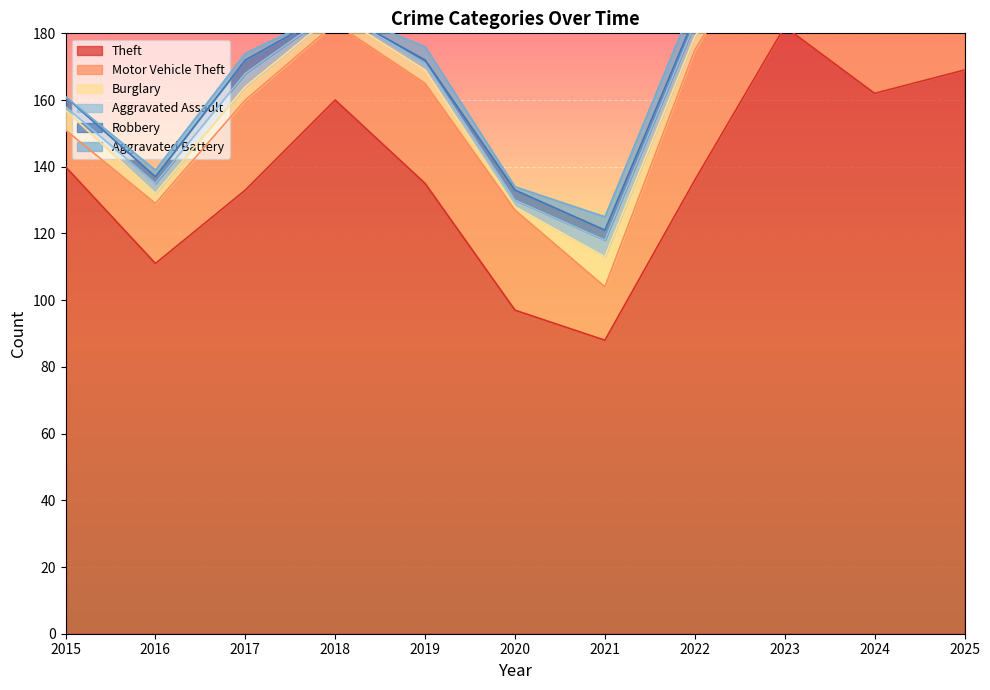

In Aggravated Assault, how many points are lower than both neighbors (excluding endpoints)?

3